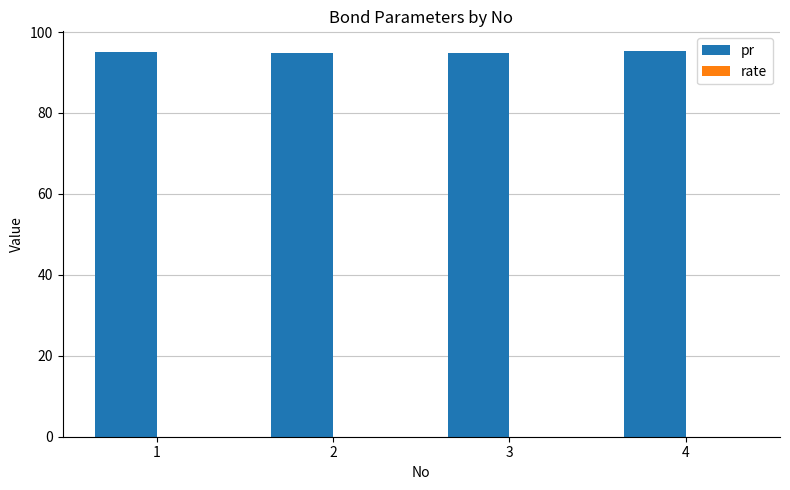

Which series has the largest total across all categories?

pr